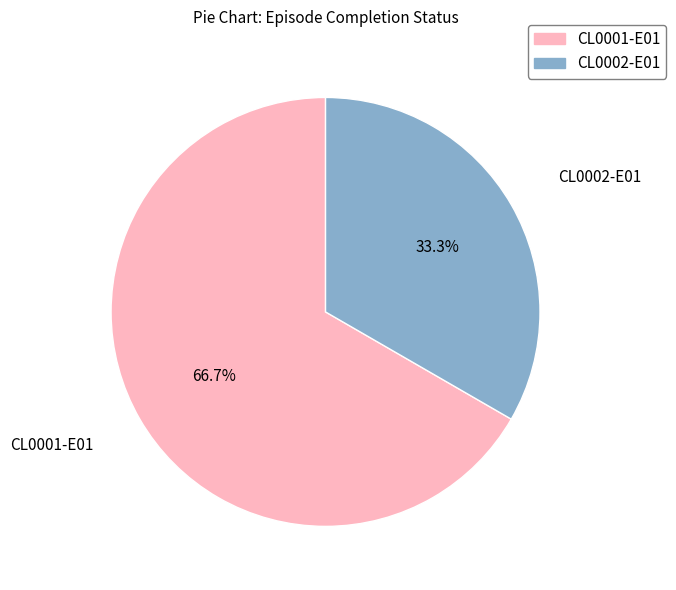

To the nearest percent, what is the difference between the largest and smallest slice percentages?

33%